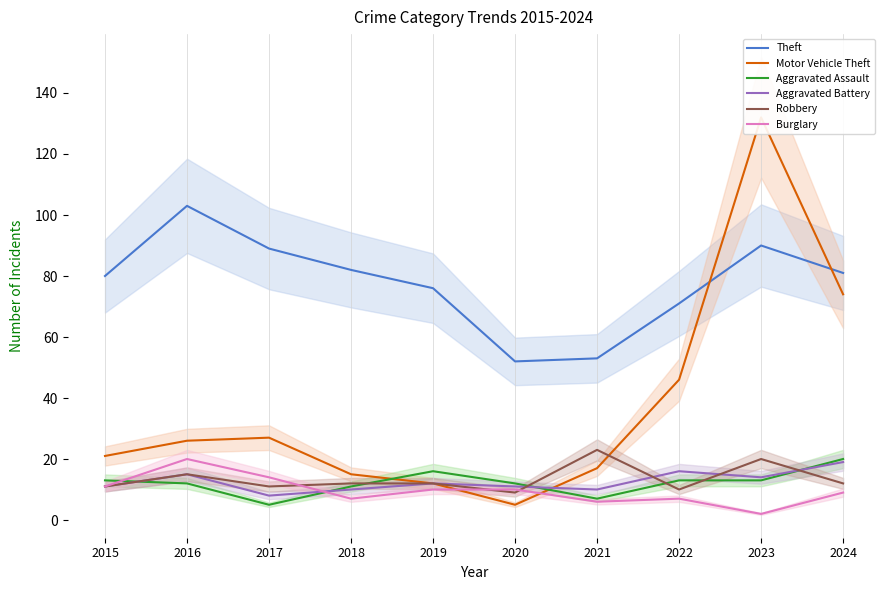

At how many categories does at least one series exceed 89?

2